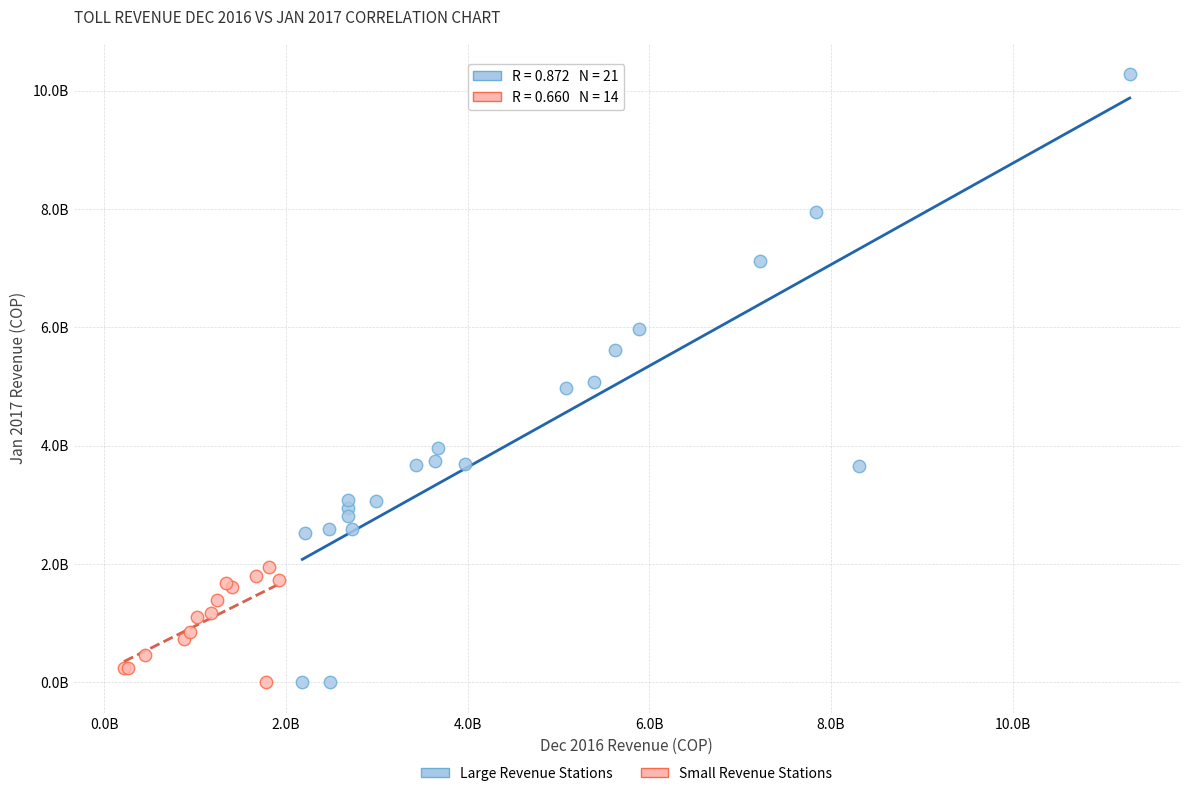

What are all the series names shown in the legend?

Large Revenue Stations, Small Revenue Stations